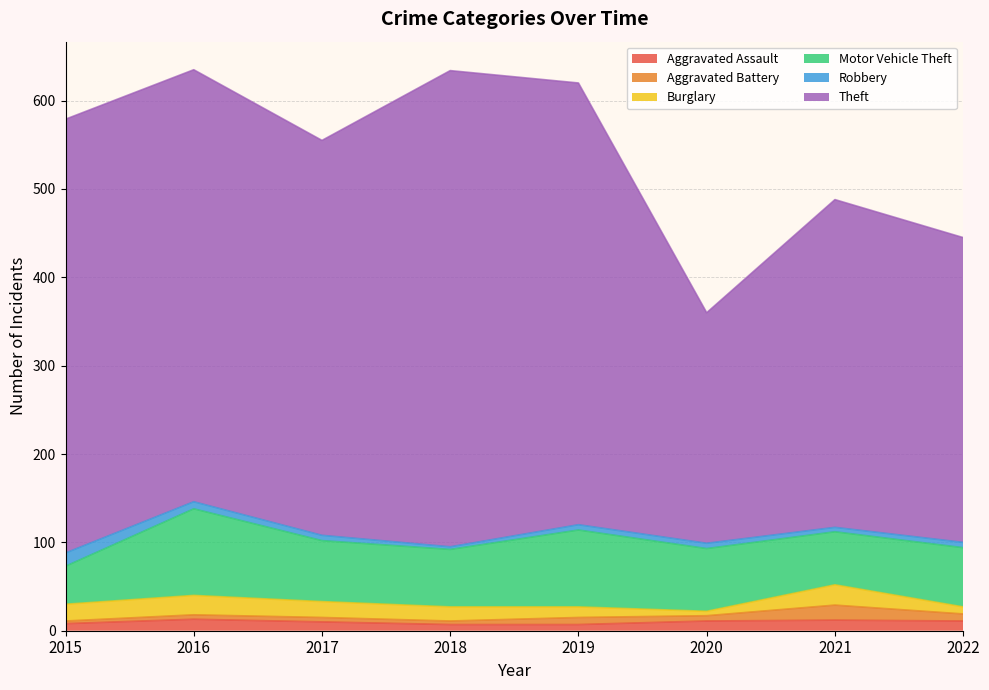

Where does the Theft series first go above 489?

2015